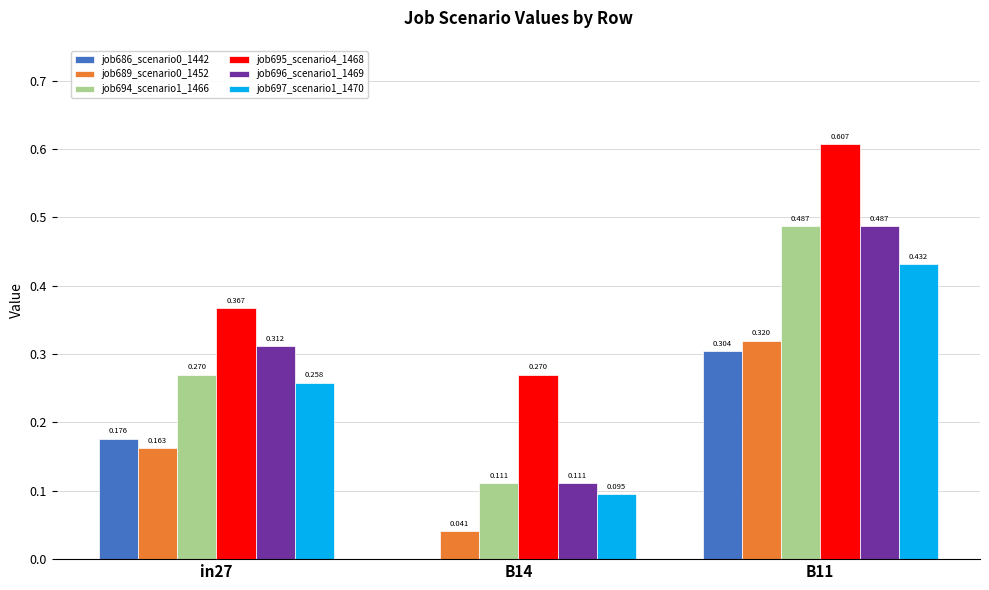

Is the value of job697_scenario1_1470 at in27 greater than the value of job696_scenario1_1469 at B11?

No